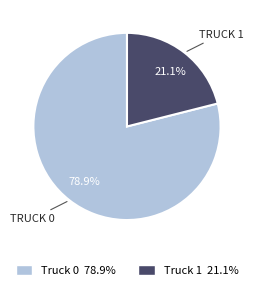

To the nearest percent, what portion does Truck 1 represent?

21%